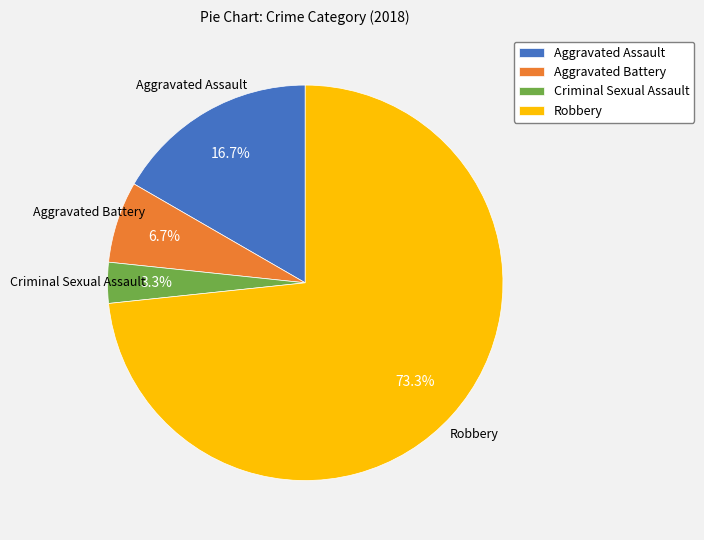

Approximately how many times larger is the value at Aggravated Battery compared to Aggravated Assault?

0.4